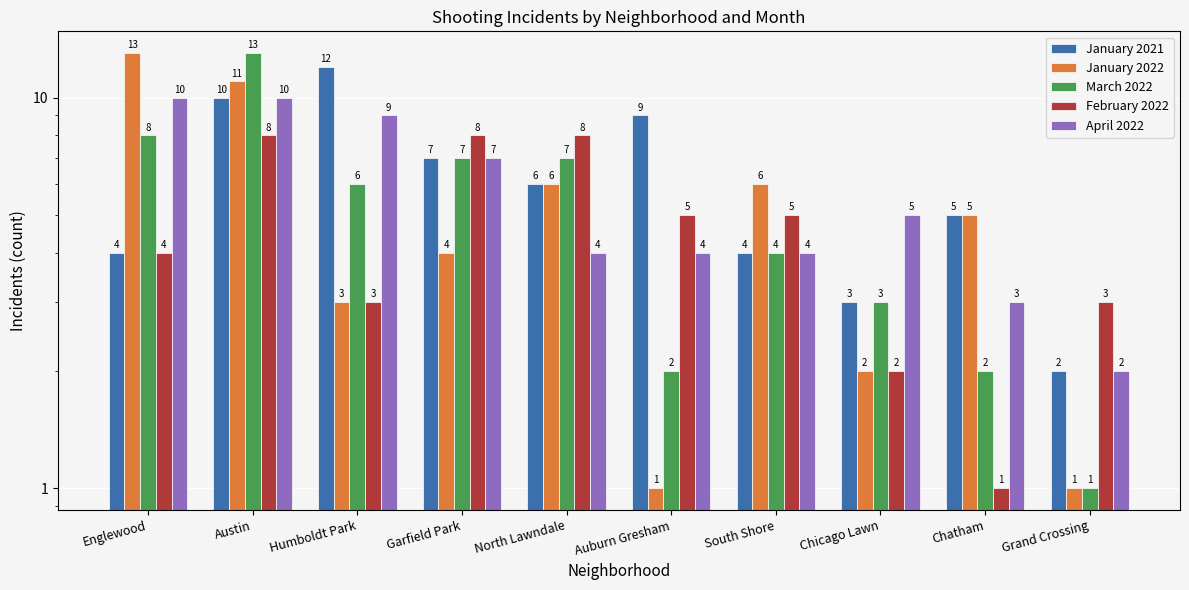

List the labels in order of February 2022 value, smallest first.

Chatham, Chicago Lawn, Humboldt Park, Grand Crossing, Englewood, Auburn Gresham, South Shore, Austin, Garfield Park, North Lawndale